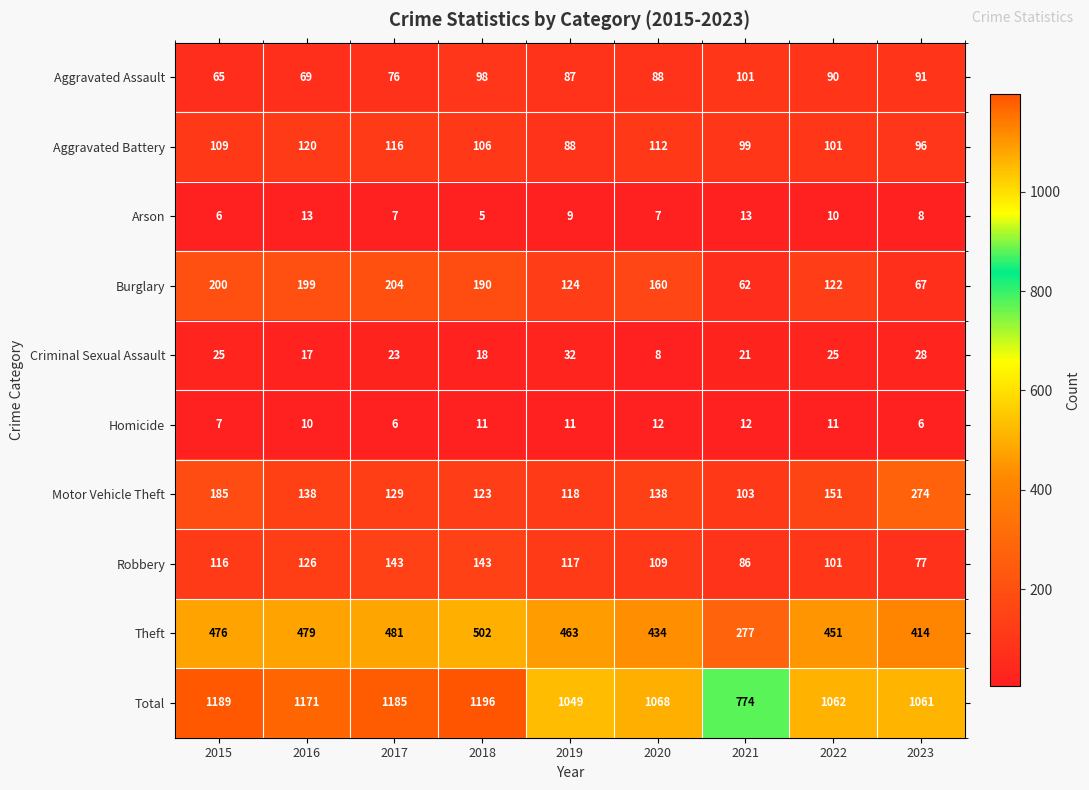

What is the sum of all Motor Vehicle Theft values?

1359